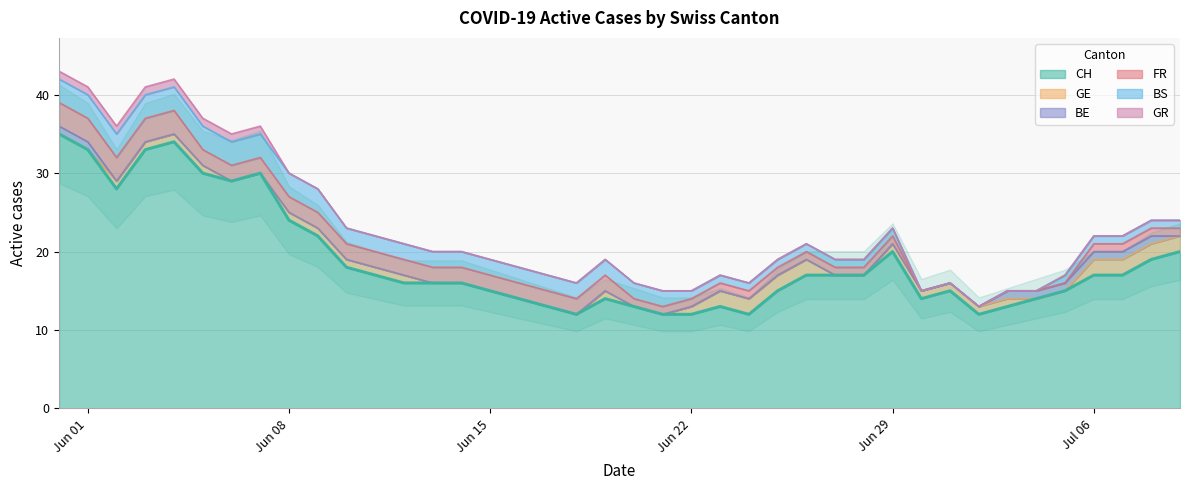

Between 3 and 37, which series saw the biggest shift?

CH